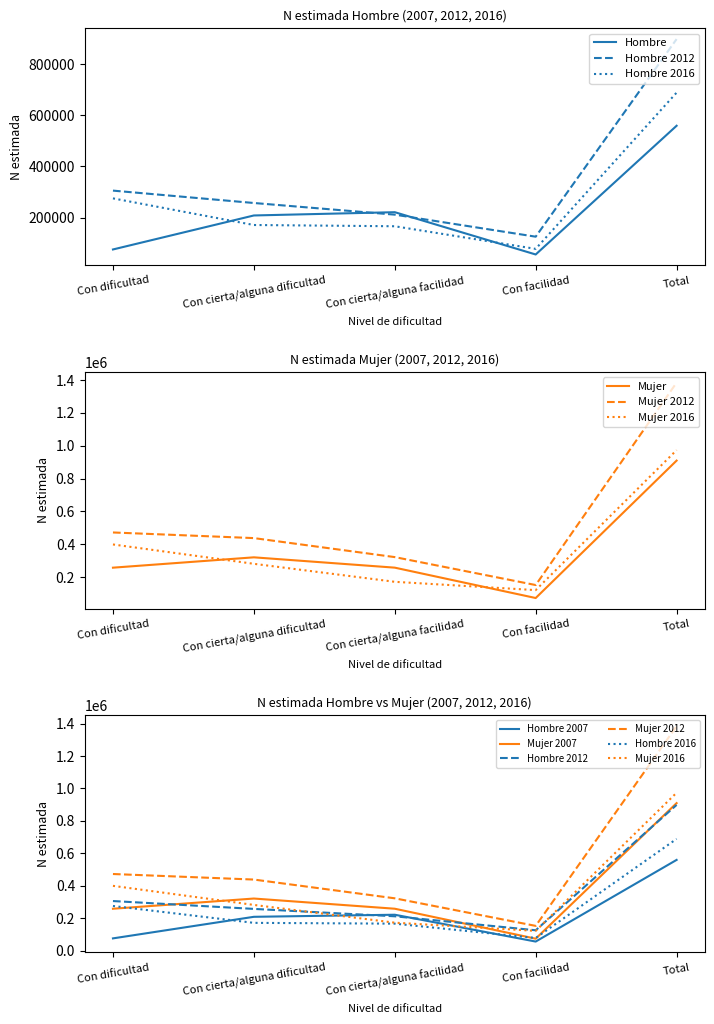

Where is Mujer 2012 nearest to the value 768072?

Con dificultad